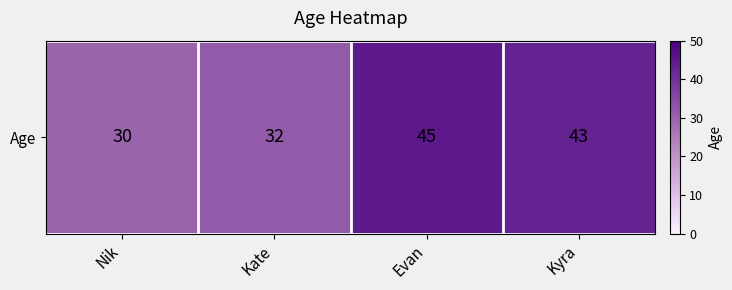

List the labels in order of value, largest first.

Evan, Kyra, Kate, Nik